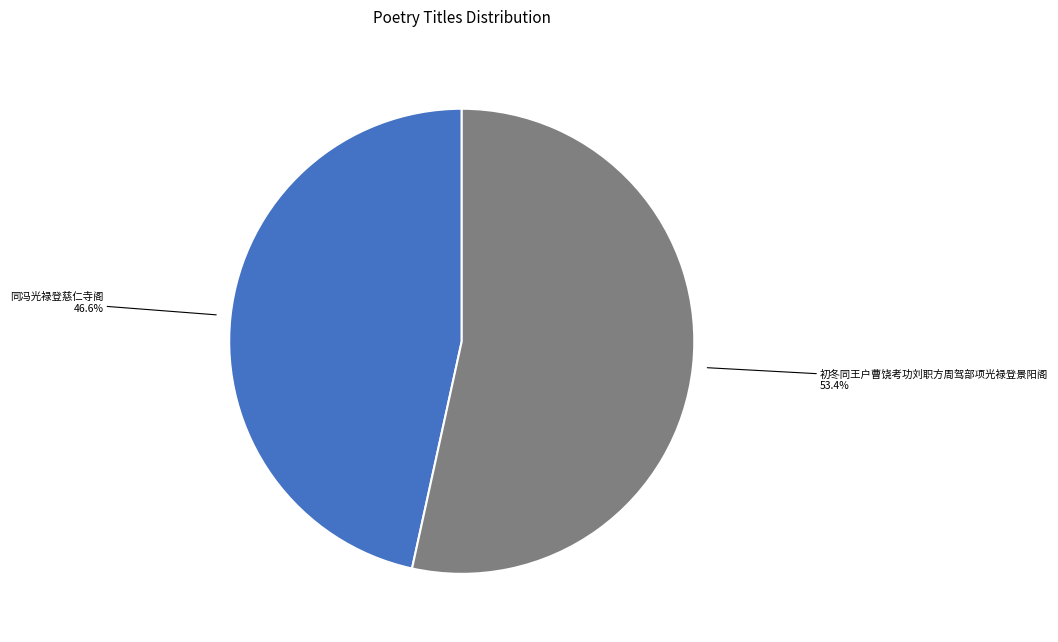

To the nearest percent, what percentage of the pie is 同冯光禄登慈仁寺阁?

47%